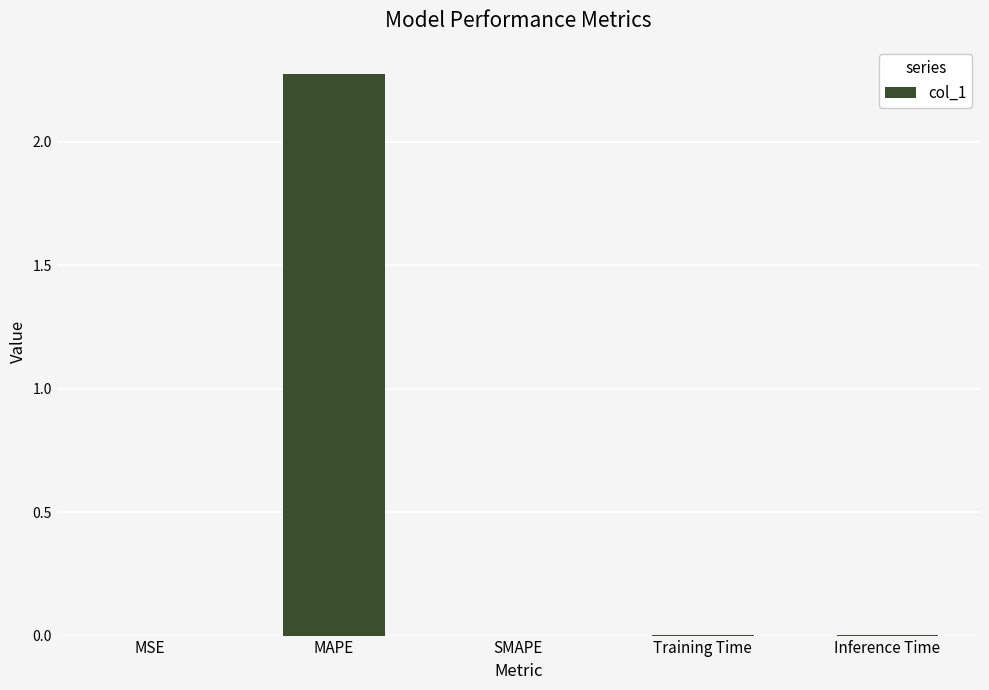

What is the average value?

0.5